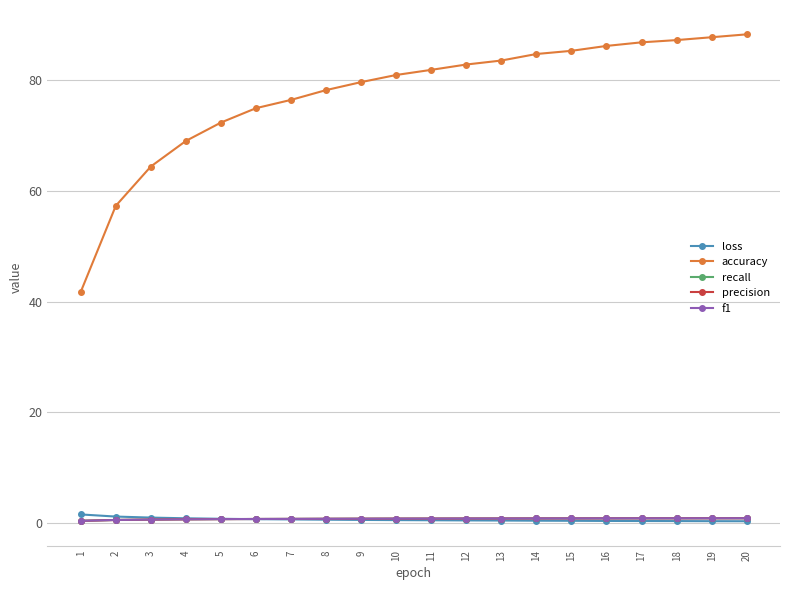

Is the value of accuracy at 14 greater than the value of f1 at 16?

Yes